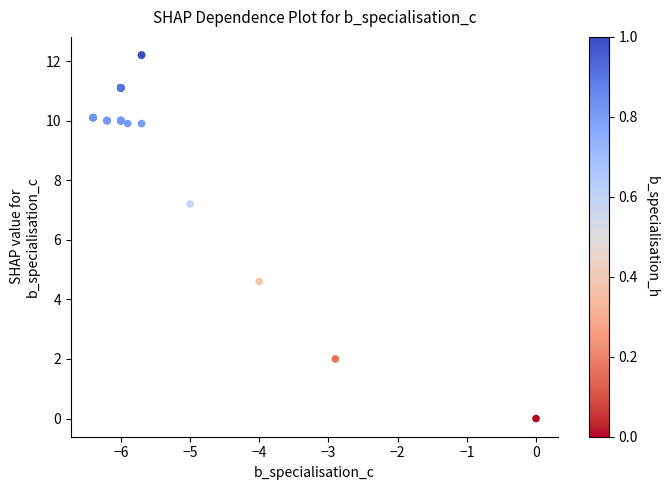

What Y value in the scatter plot is closest to 6?

7.2